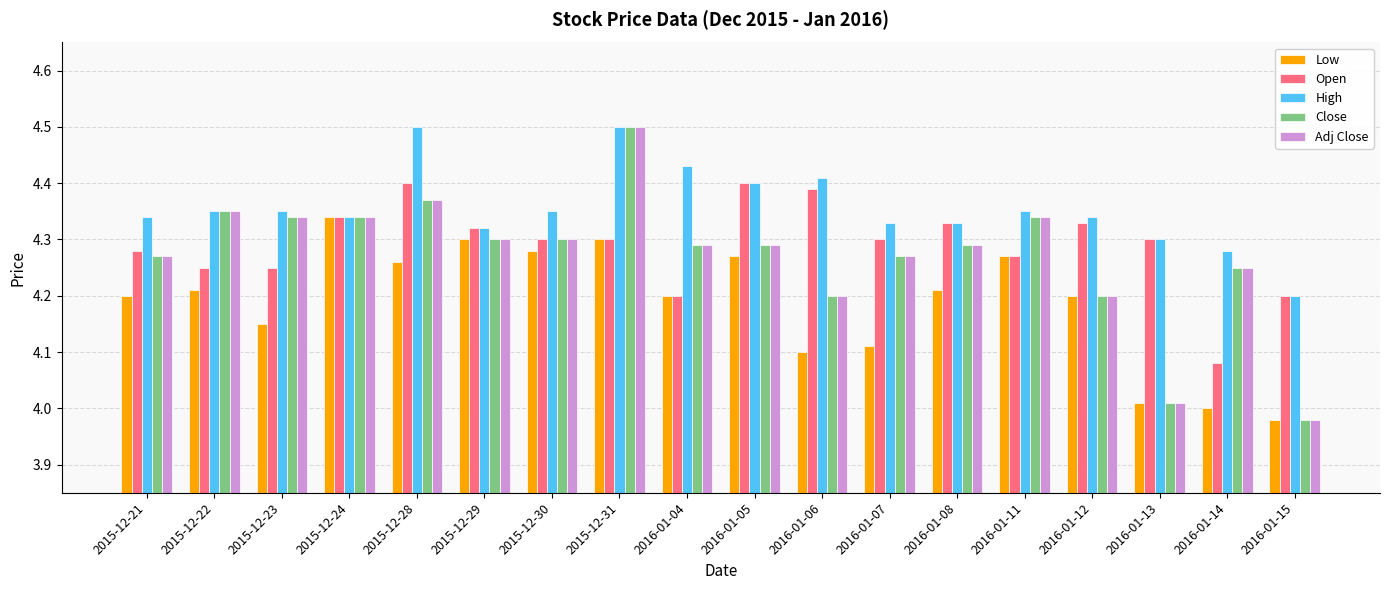

At which label does Close reach its minimum?

2016-01-15